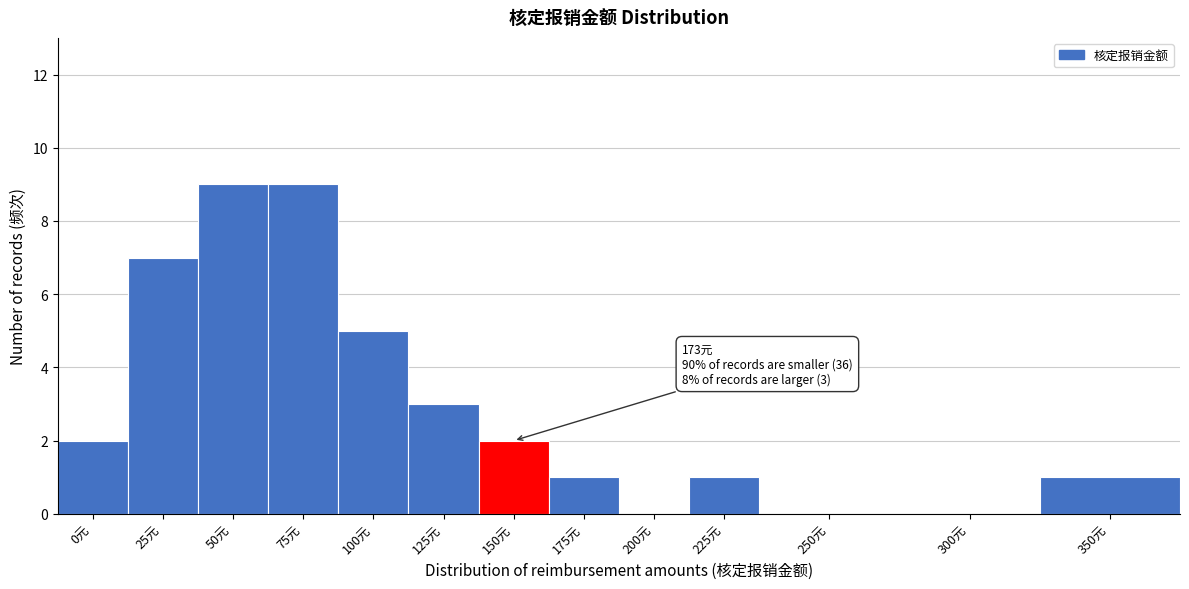

Reading left to right, list all the values displayed in this chart.

0元=2	25元=7	50元=9	75元=9	100元=5	125元=3	150元=2	175元=1	200元=0	225元=1	250元=0	300元=0	350元=1